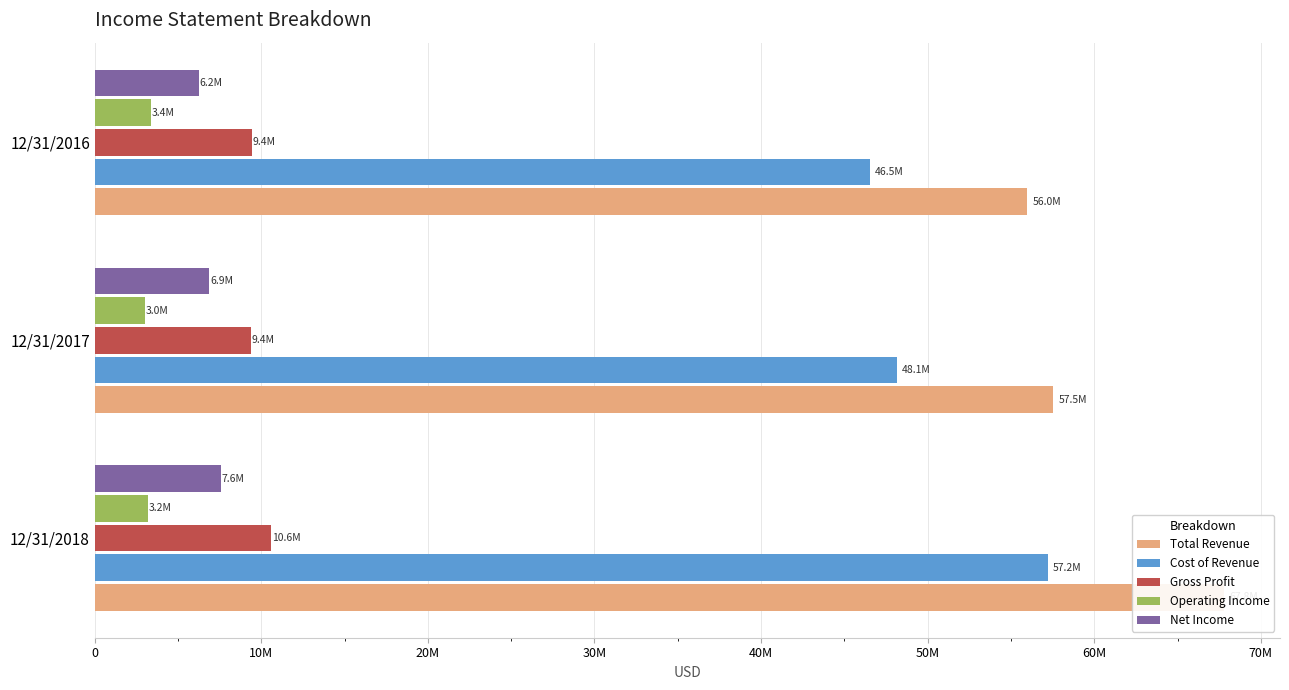

Which series has the largest range (max minus min)?

Total Revenue